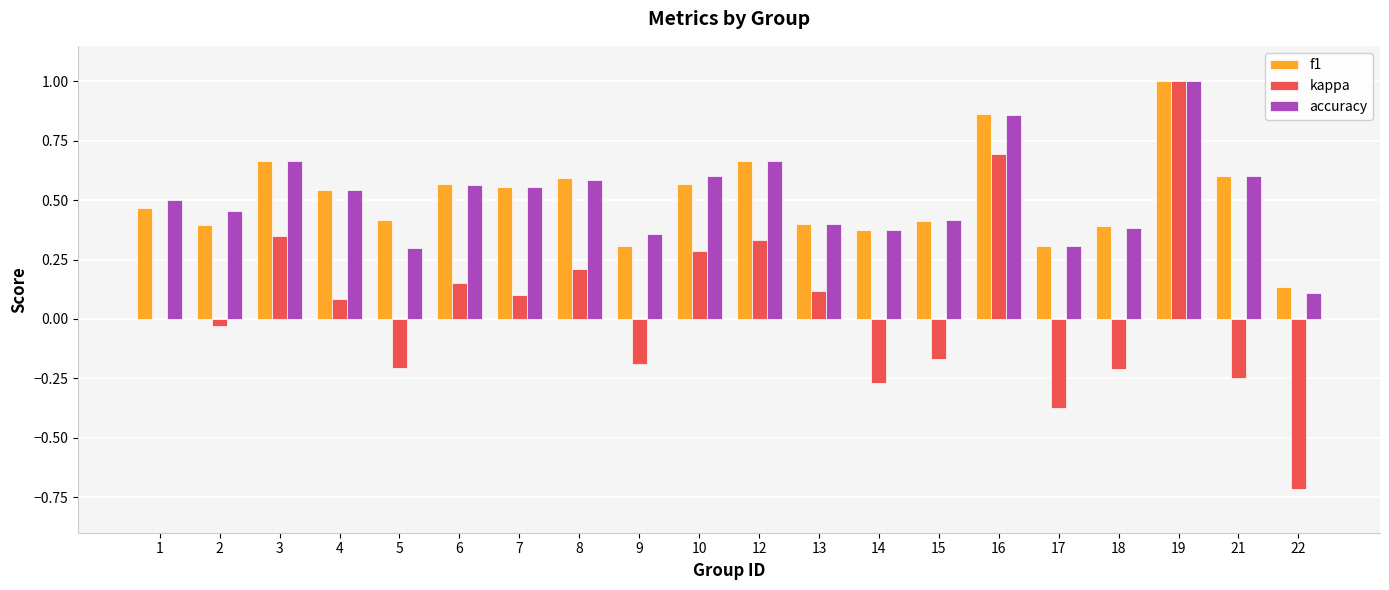

At which category is the sum across all series the highest?

19